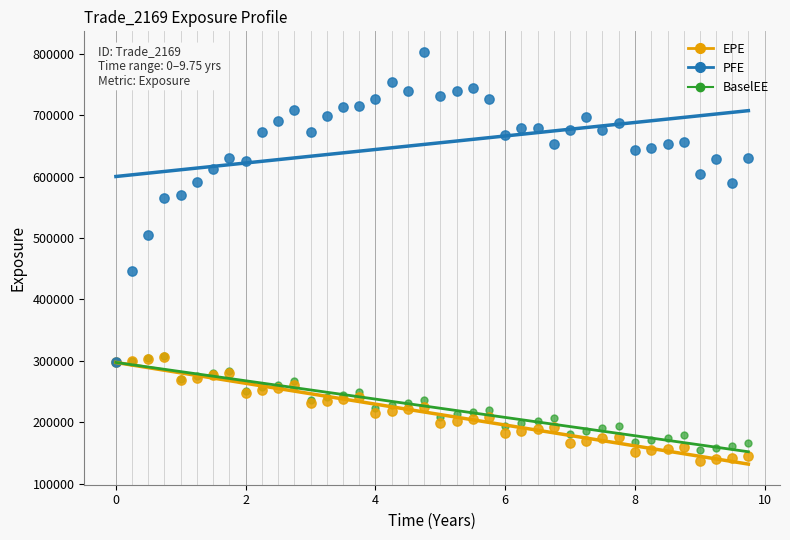

Which series reaches the maximum Y coordinate?

PFE